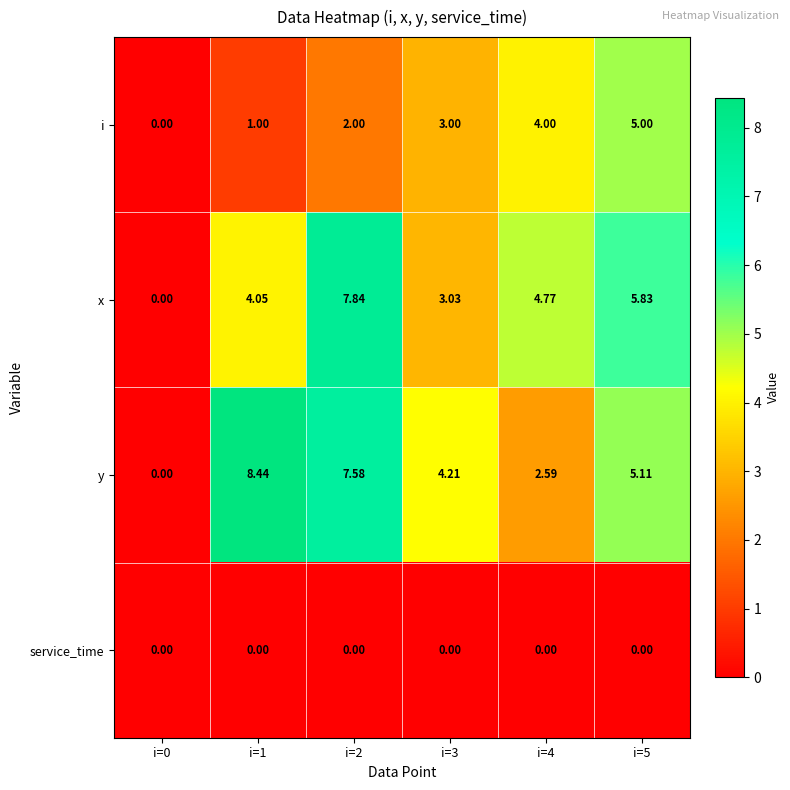

Which series has the largest total across all categories?

y